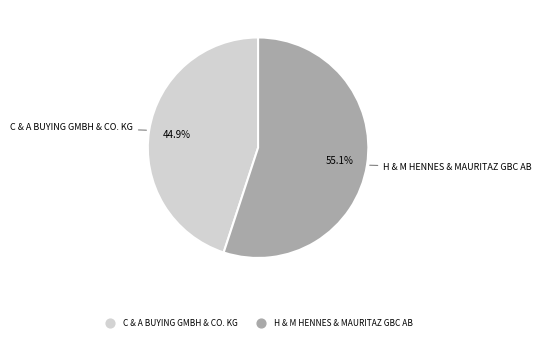

Is there any slice that represents more than half of the pie?

Yes